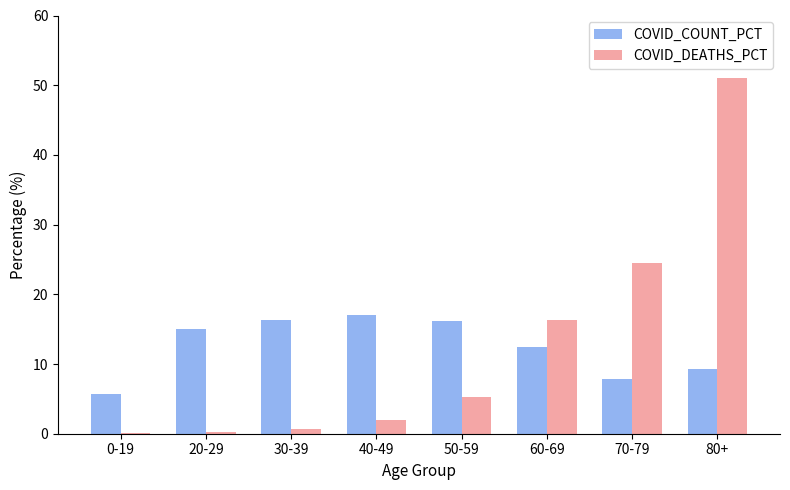

Where does the COVID_COUNT_PCT series first go above 14?

20-29